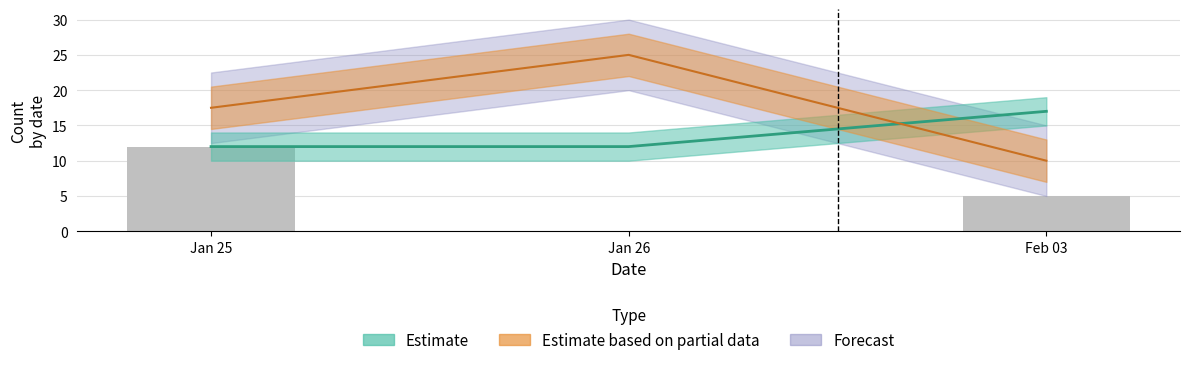

Reading right to left, what are all the values shown in this chart?

Feb 03=5	Jan 26=0	Jan 25=12